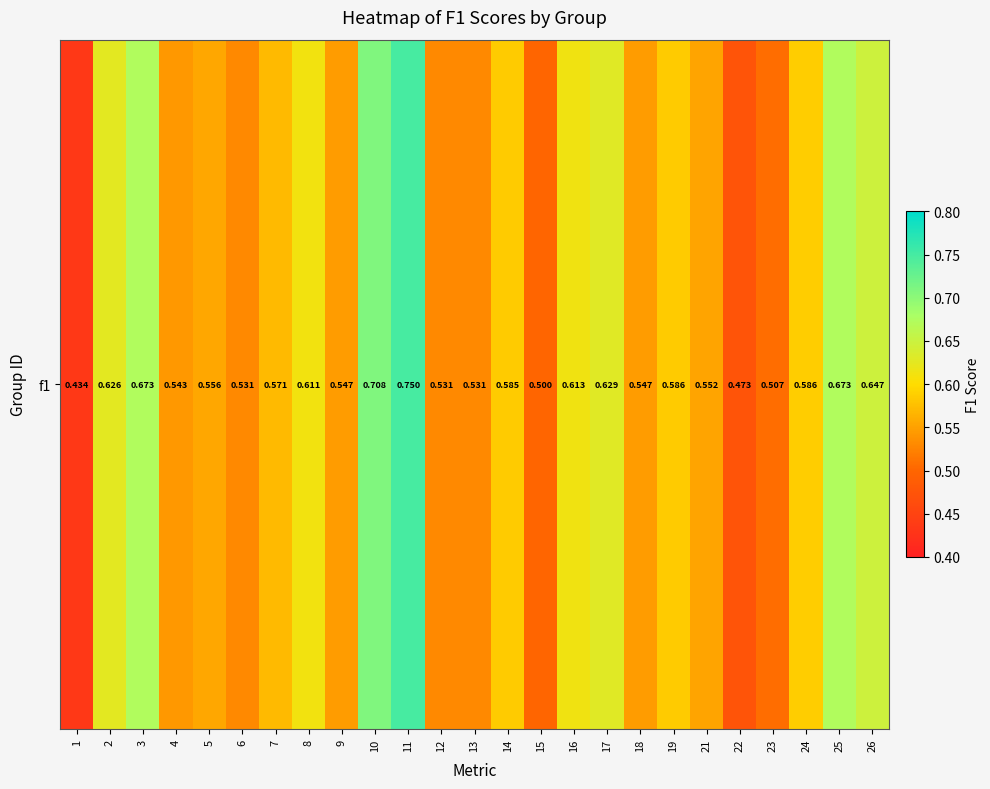

What is the change in value from 10 to 12?

-0.2